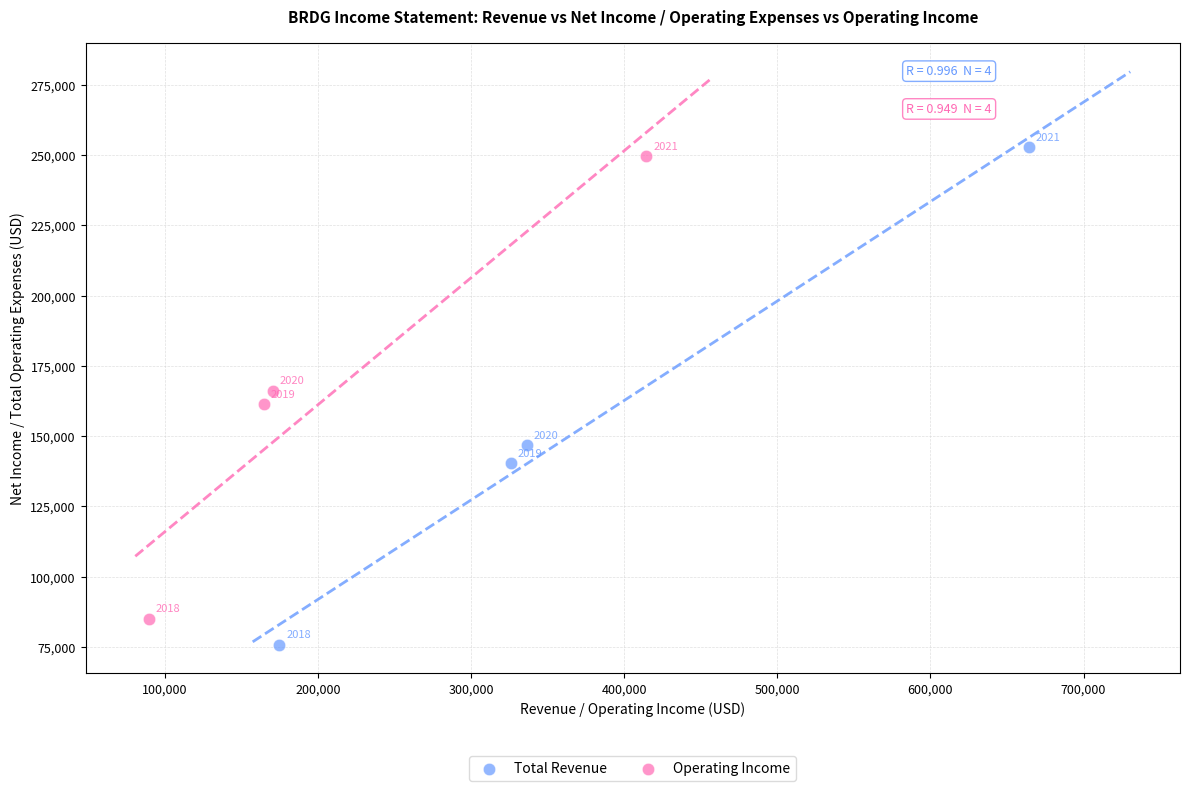

Which series reaches the minimum Y coordinate?

Total Revenue